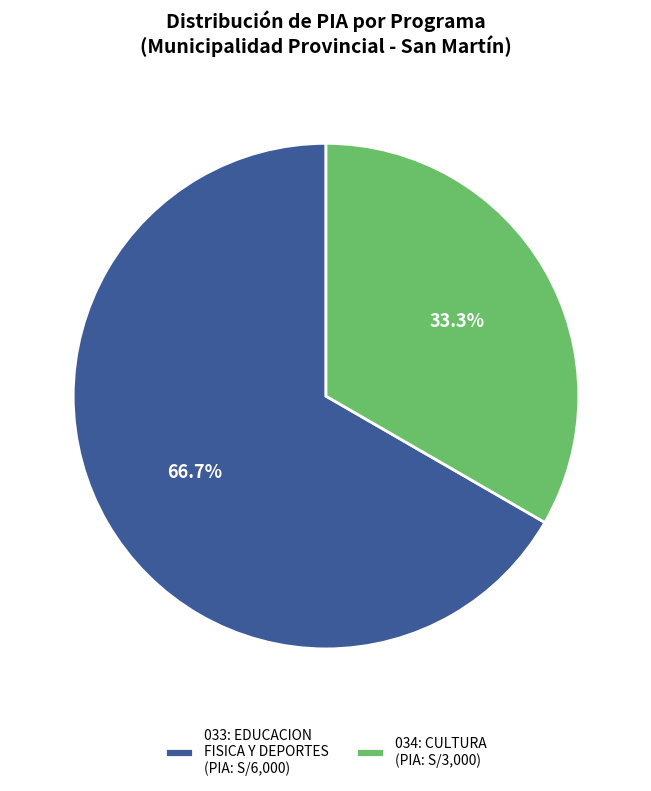

What percentage do 033: EDUCACION FISICA Y DEPORTES and 034: CULTURA together represent?

100.0%